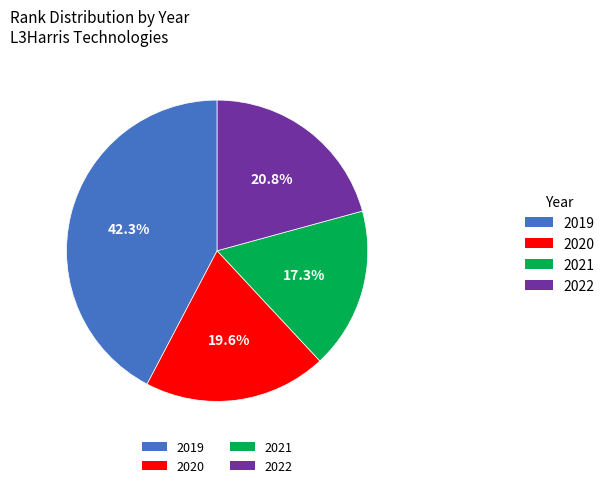

Does any single category account for the majority?

No